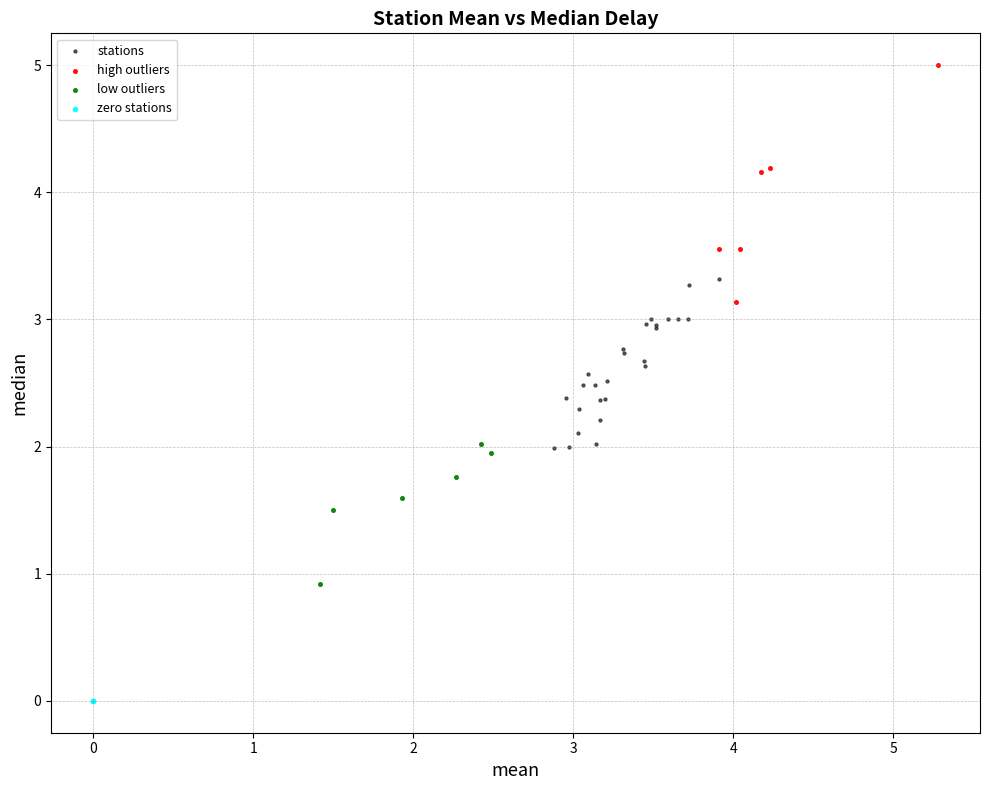

Which series reaches the minimum Y coordinate?

zero stations